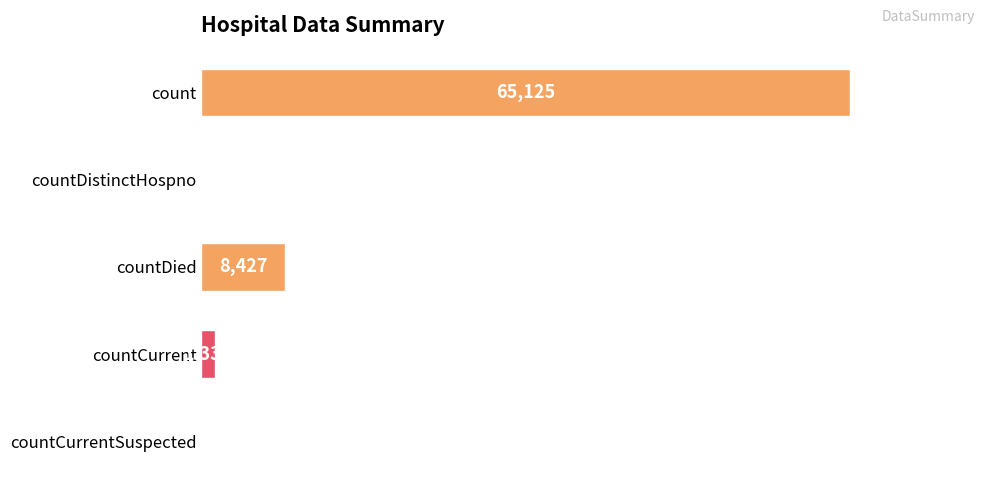

At which label is the value closest to 32562?

countDied